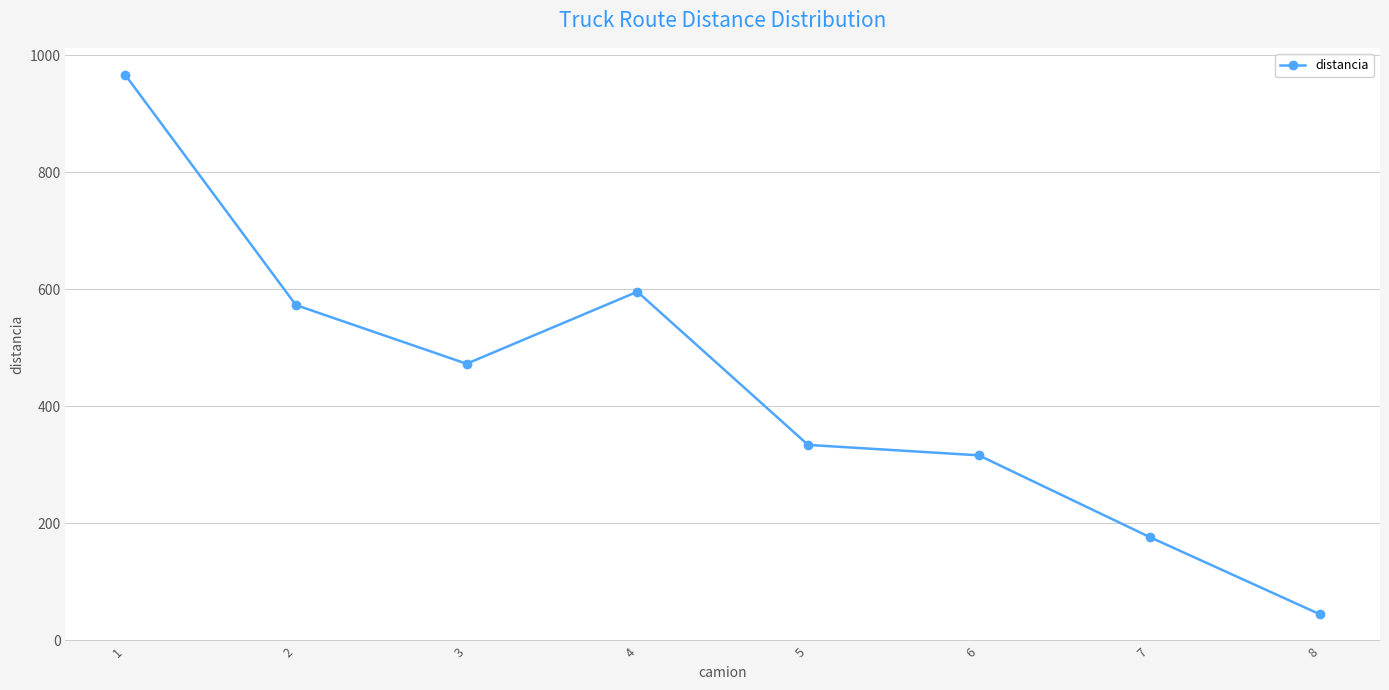

Which has a higher value, 4 or 6?

4